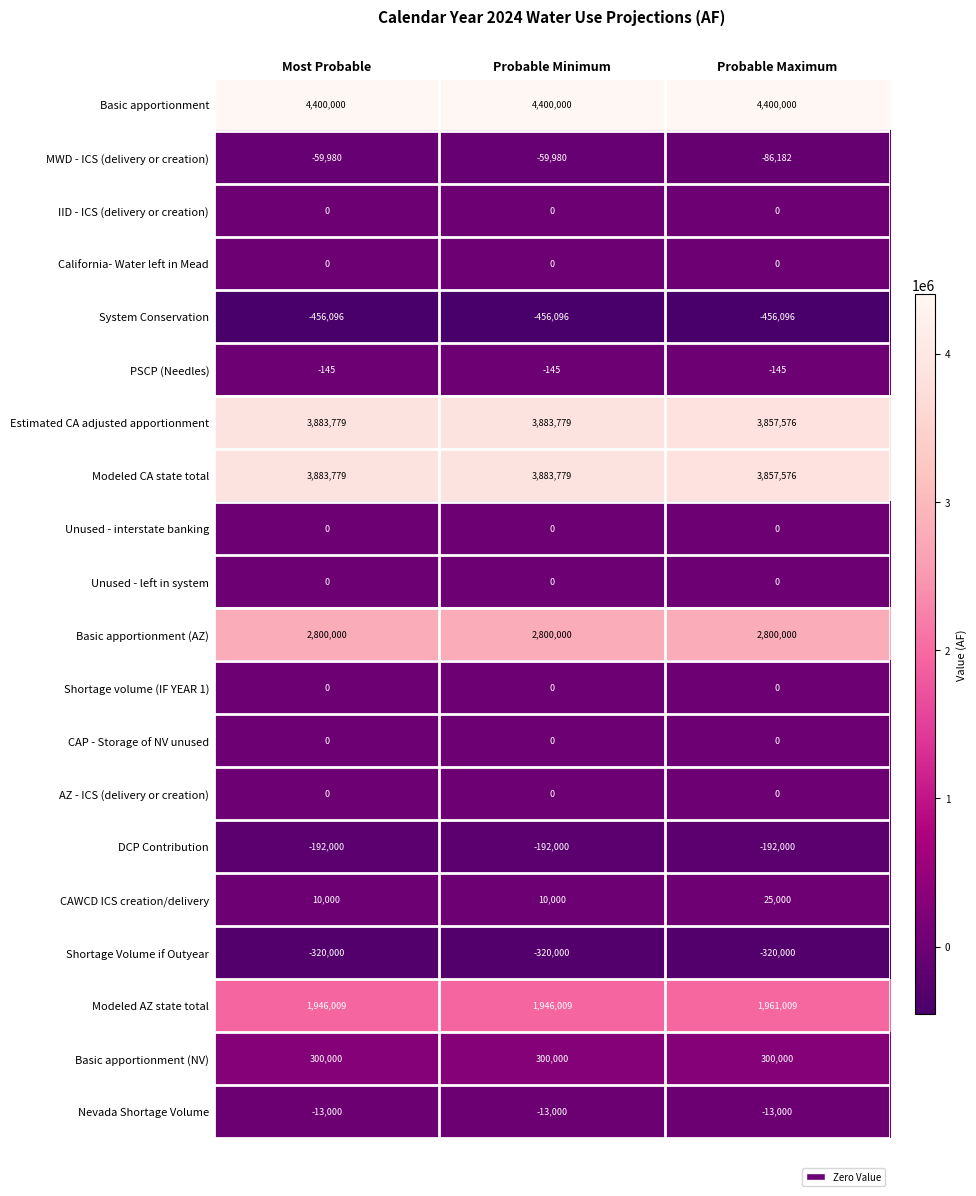

What value does the Basic apportionment (AZ) series have at Probable Maximum?

2800000